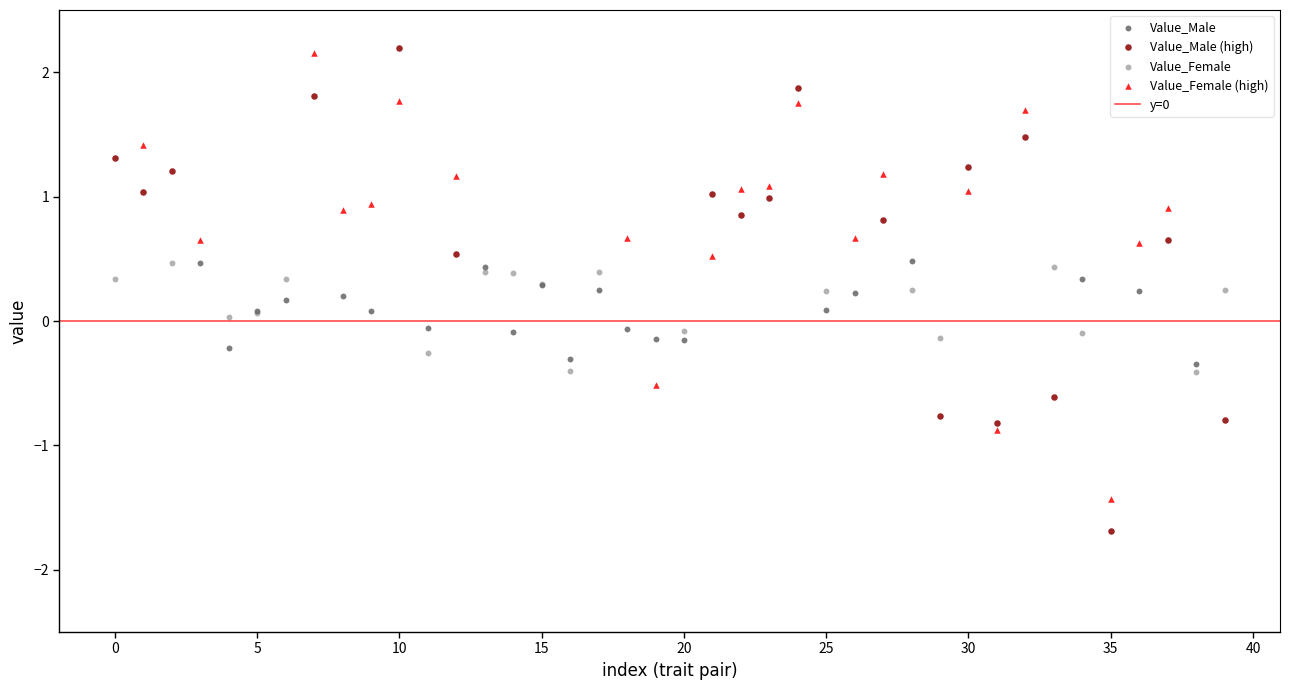

Which series has the largest Y range (max minus min)?

Value_Male (high)